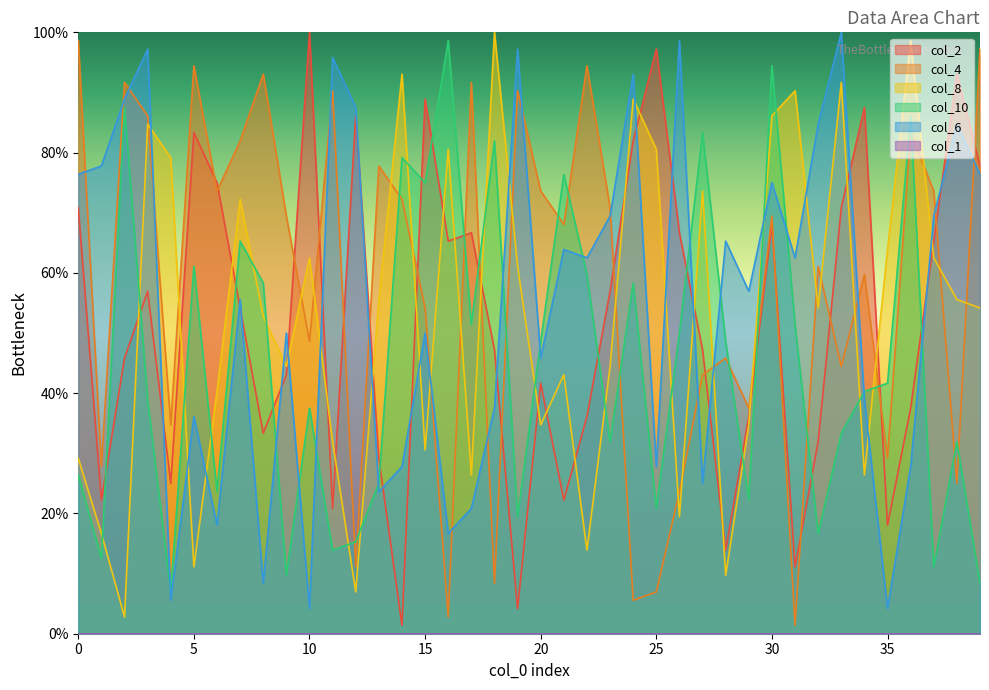

At which label is col_4 closest to 50?

10